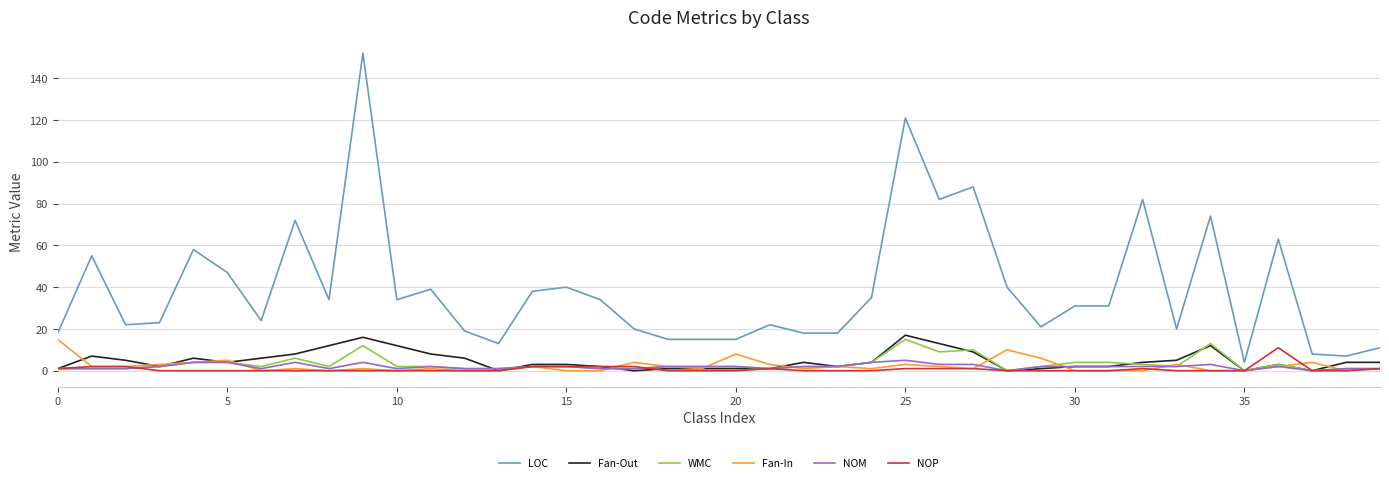

What is the greatest value displayed?

152